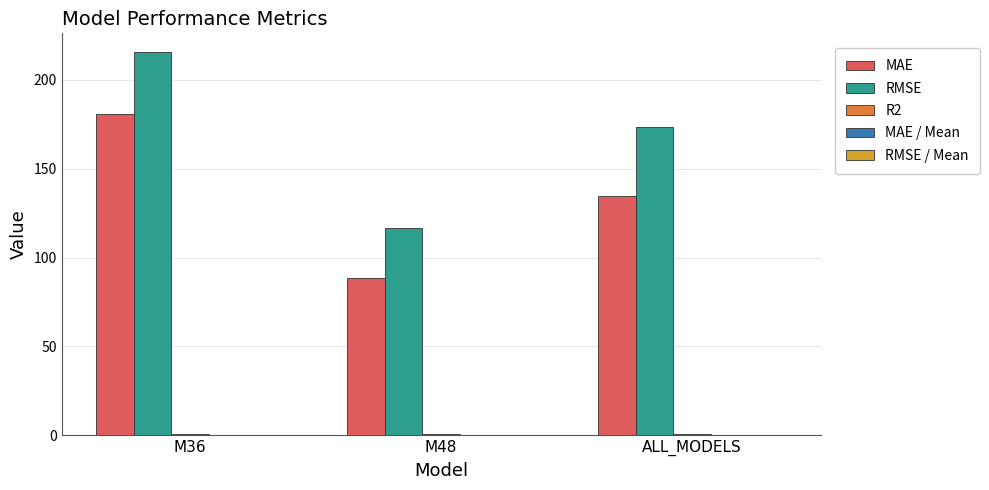

At which label is RMSE closest to 165?

ALL_MODELS